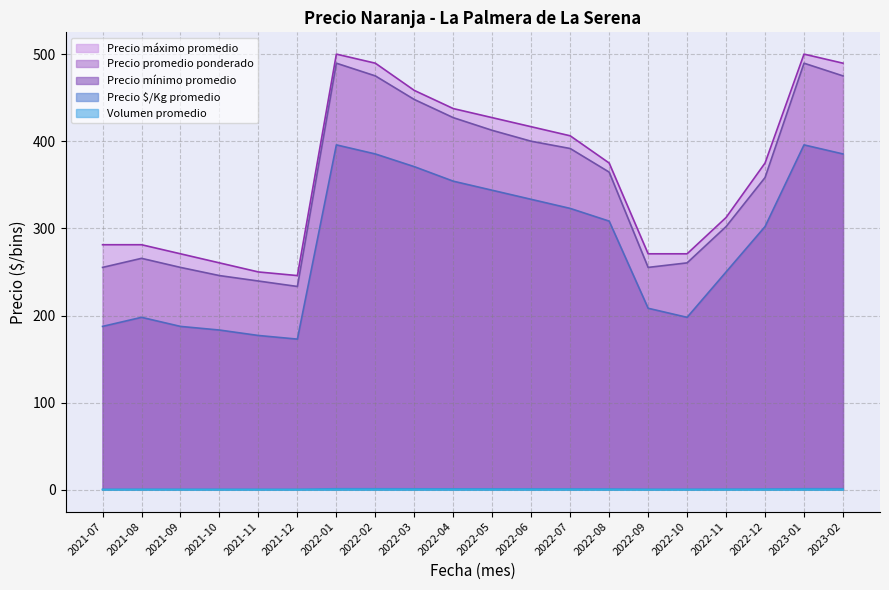

At which label does Precio mínimo promedio first exceed 308?

2022-01